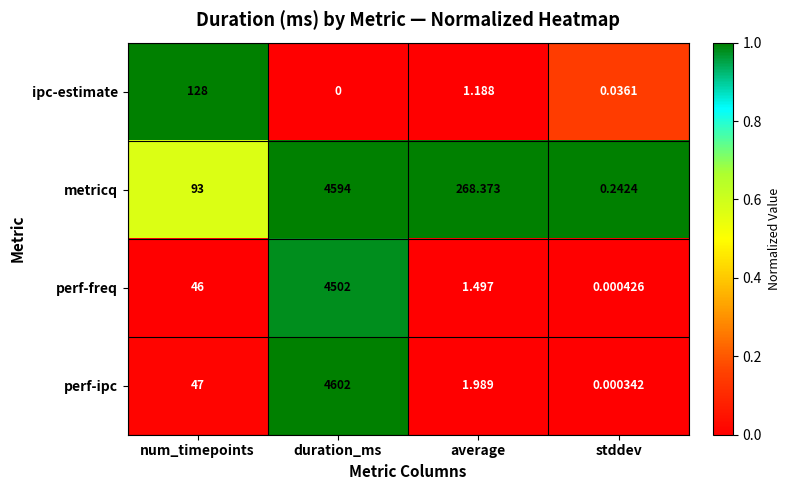

Which category has the lowest value across all series?

duration_ms